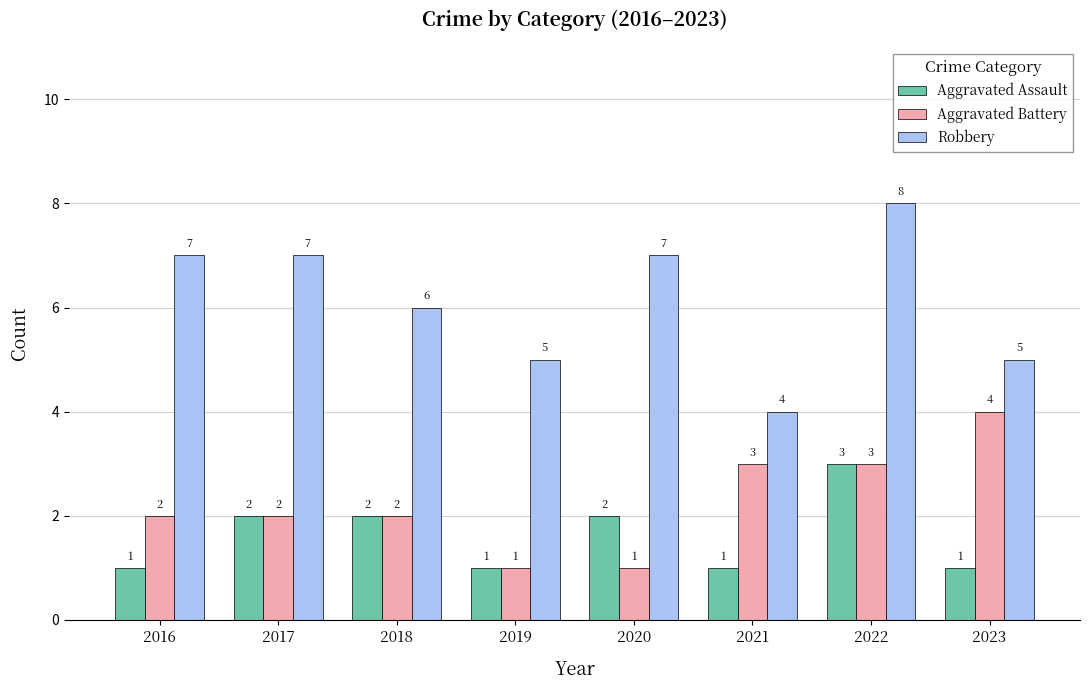

At which category is the sum across all series the highest?

2022